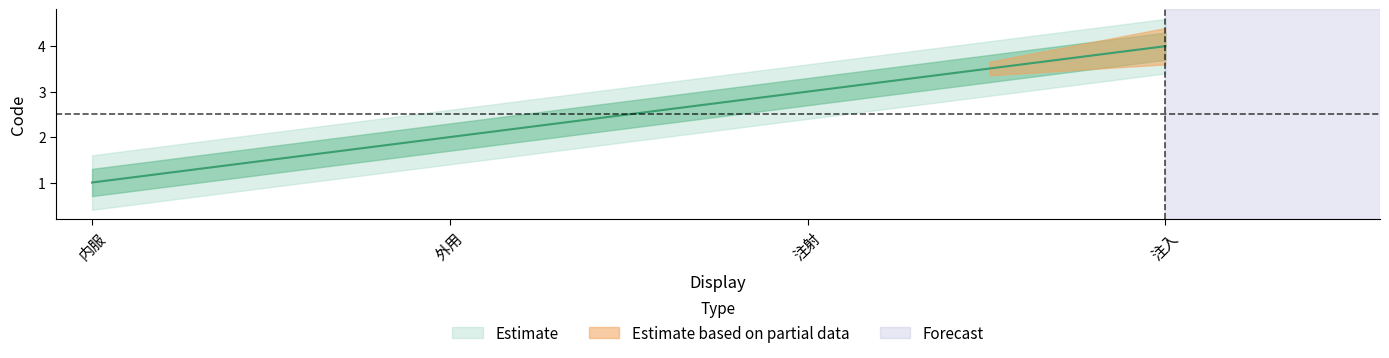

What is the value of the 2nd point from the left?

2